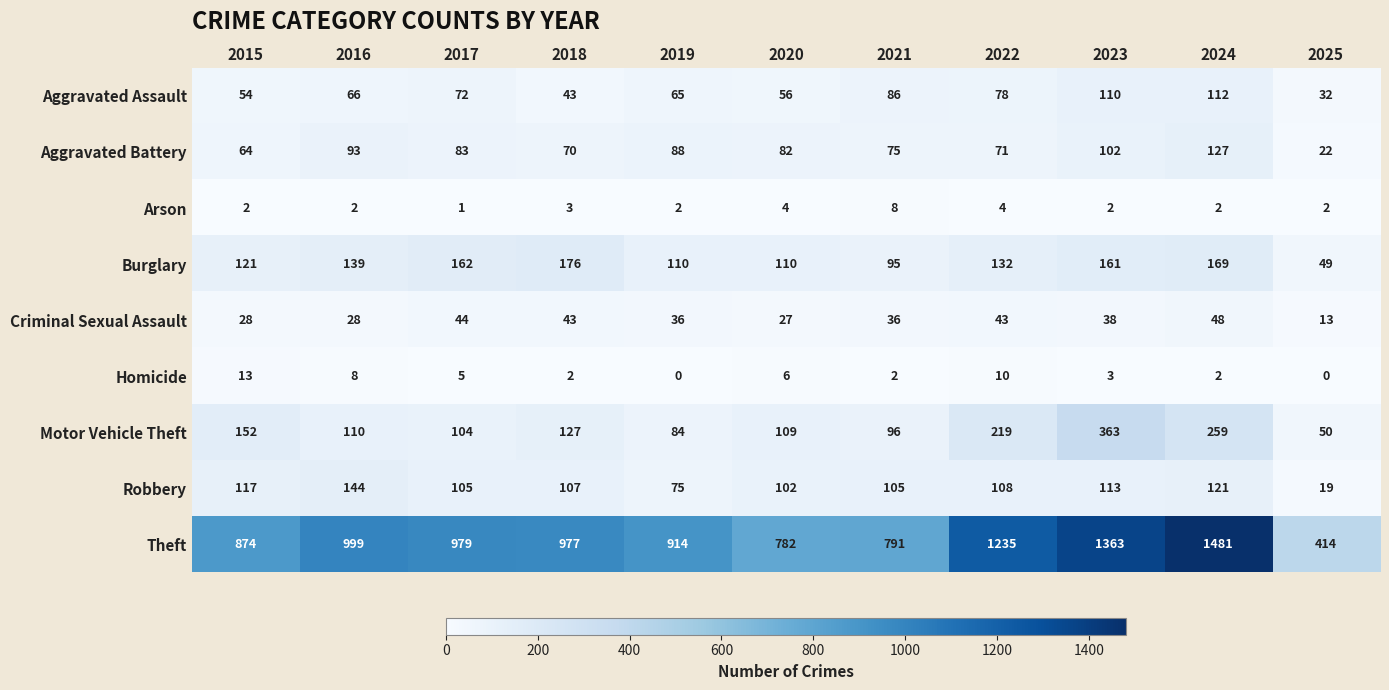

Which label corresponds to the largest value in the chart?

2024